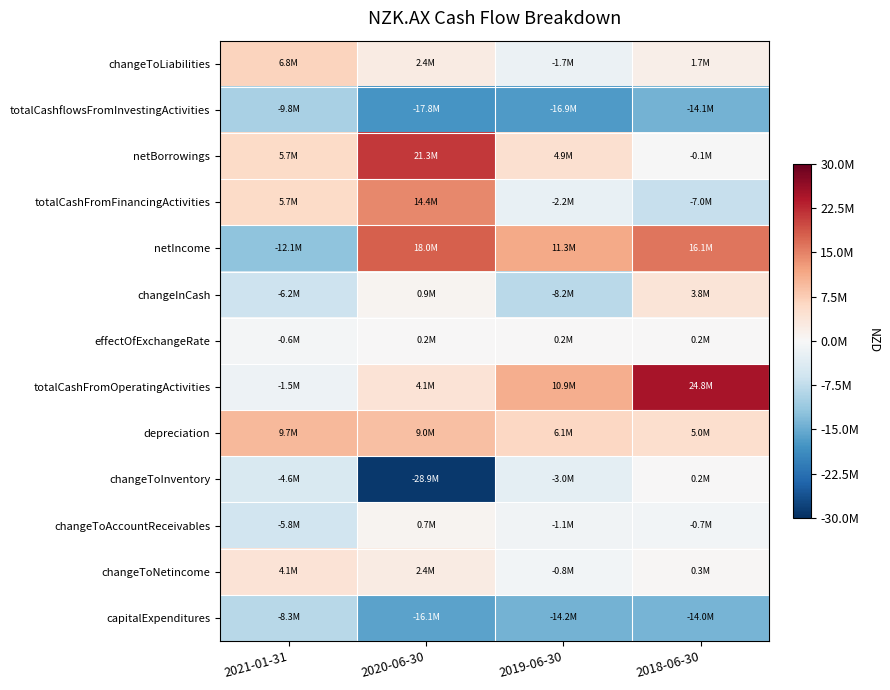

Which series has the largest total across all categories?

totalCashFromOperatingActivities